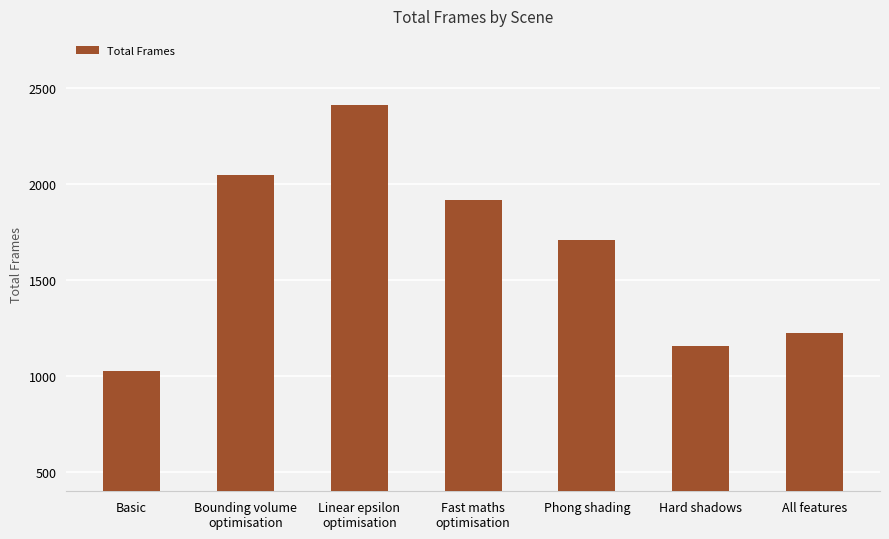

Reading left to right, list all the values displayed in this chart.

Basic=1029	Bounding volume
optimisation=2050	Linear epsilon
optimisation=2411	Fast maths
optimisation=1915	Phong shading=1707	Hard shadows=1158	All features=1225